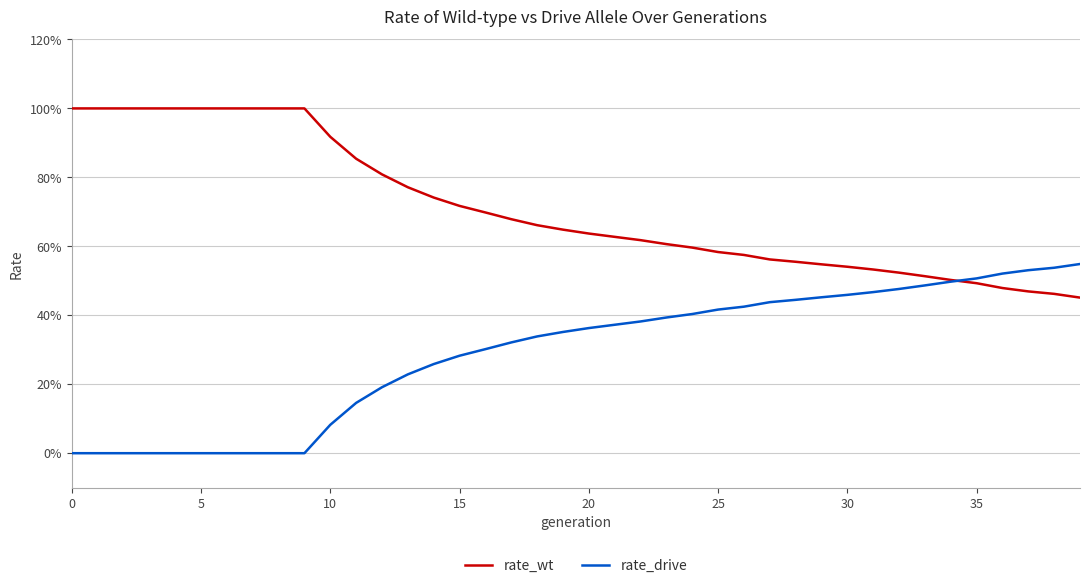

At how many categories does at least one series exceed 0?

40